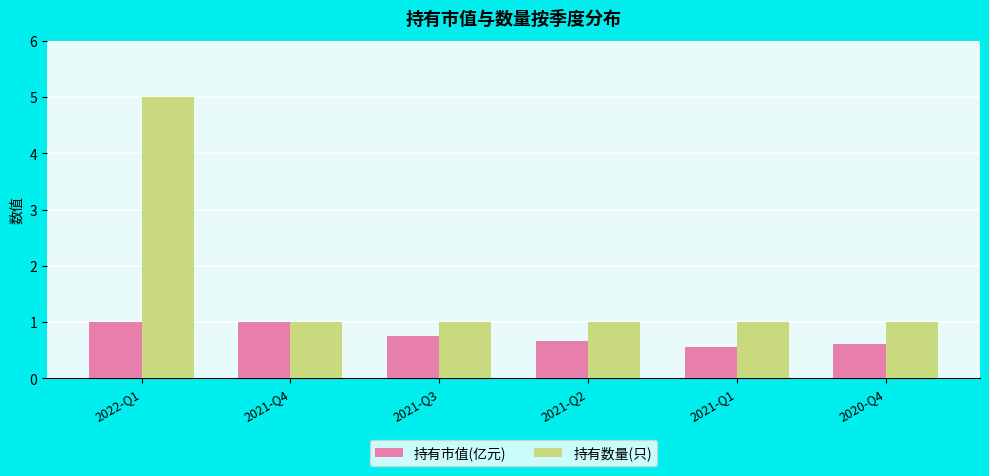

What is the difference between the second highest and second lowest values in the 持有市值(亿元) series?

0.4